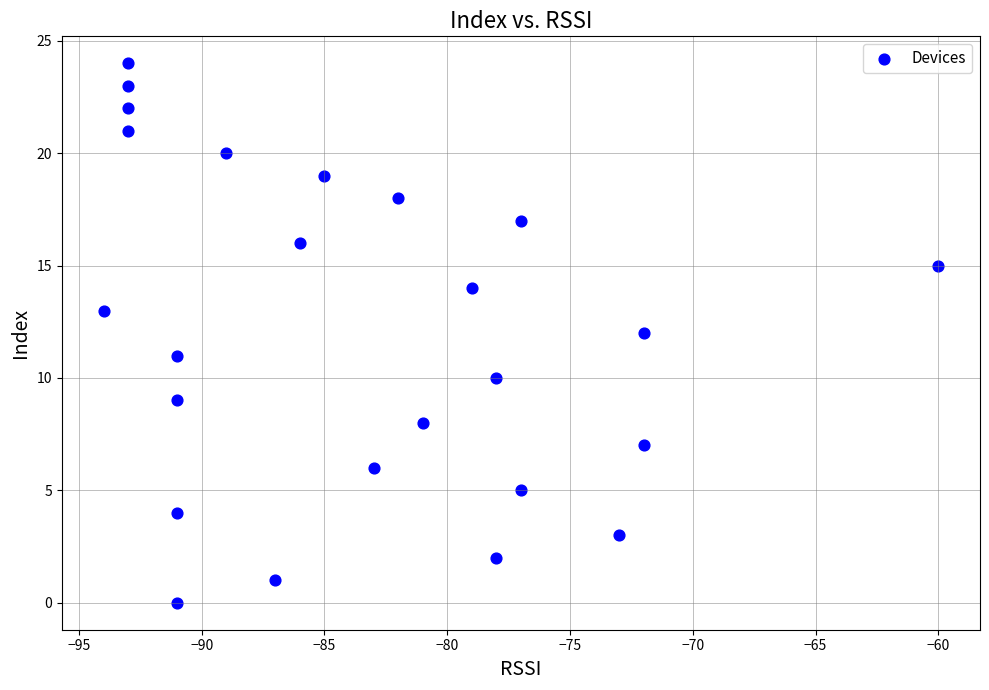

What is the range of Y values (max minus min)?

24